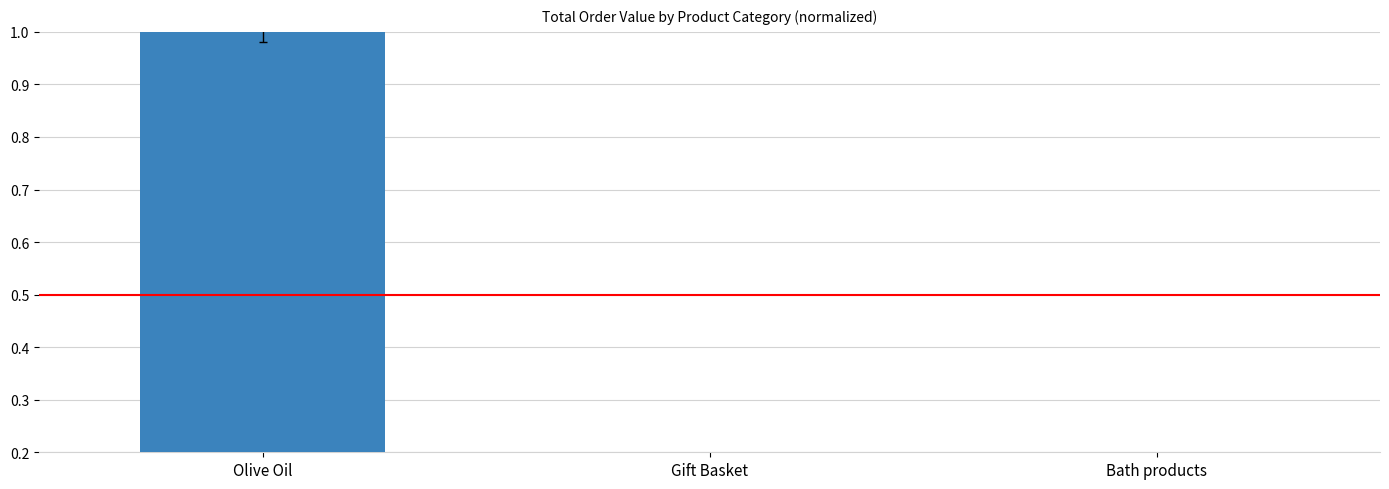

Are the bars grouped side by side (vs. stacked)?

No